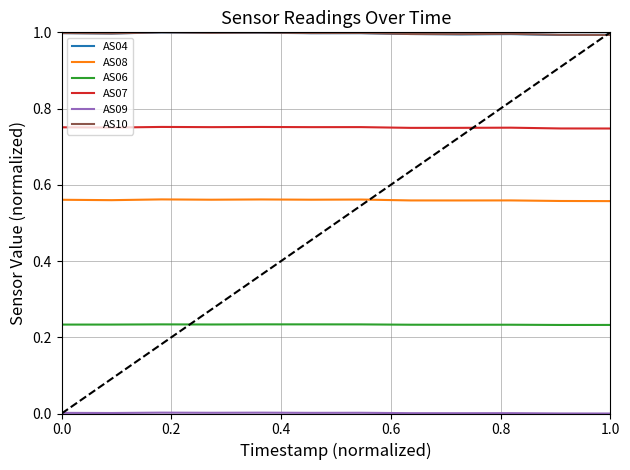

True or false: AS10 and AS07 cross at least once.

False